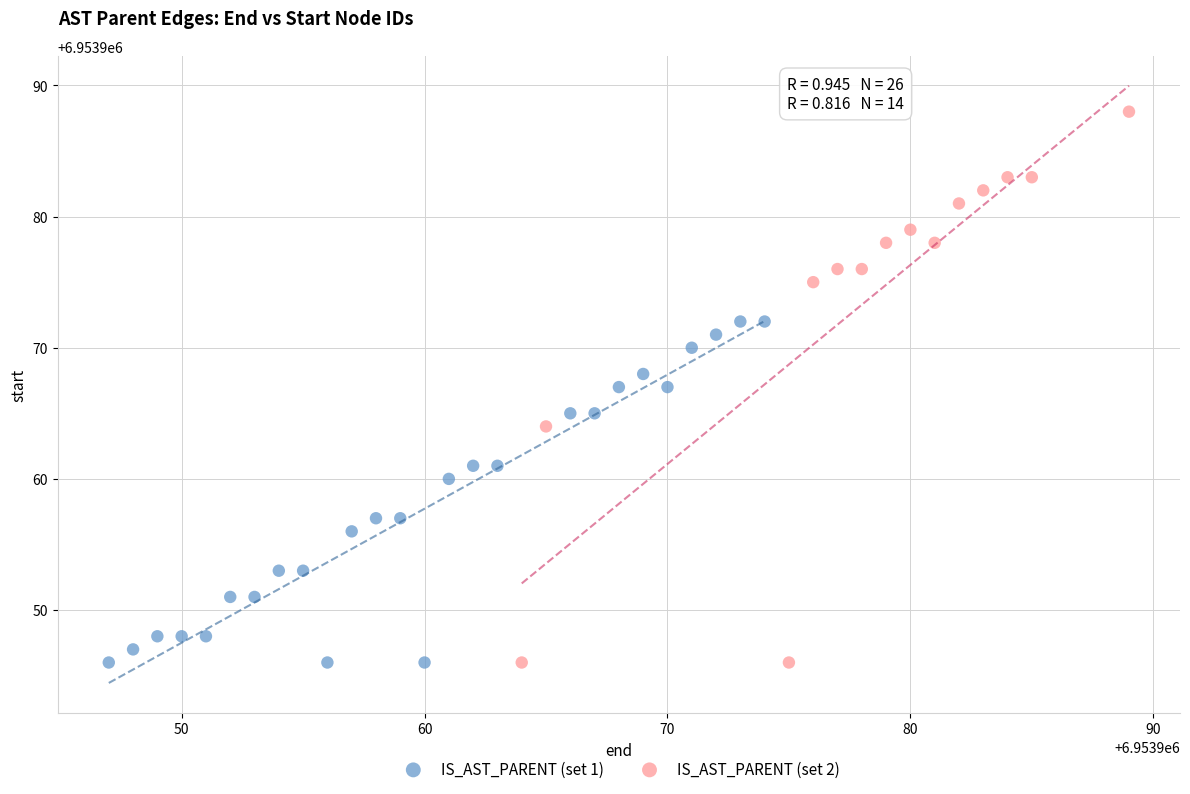

Which series has the largest Y range (max minus min)?

IS_AST_PARENT (set 2)